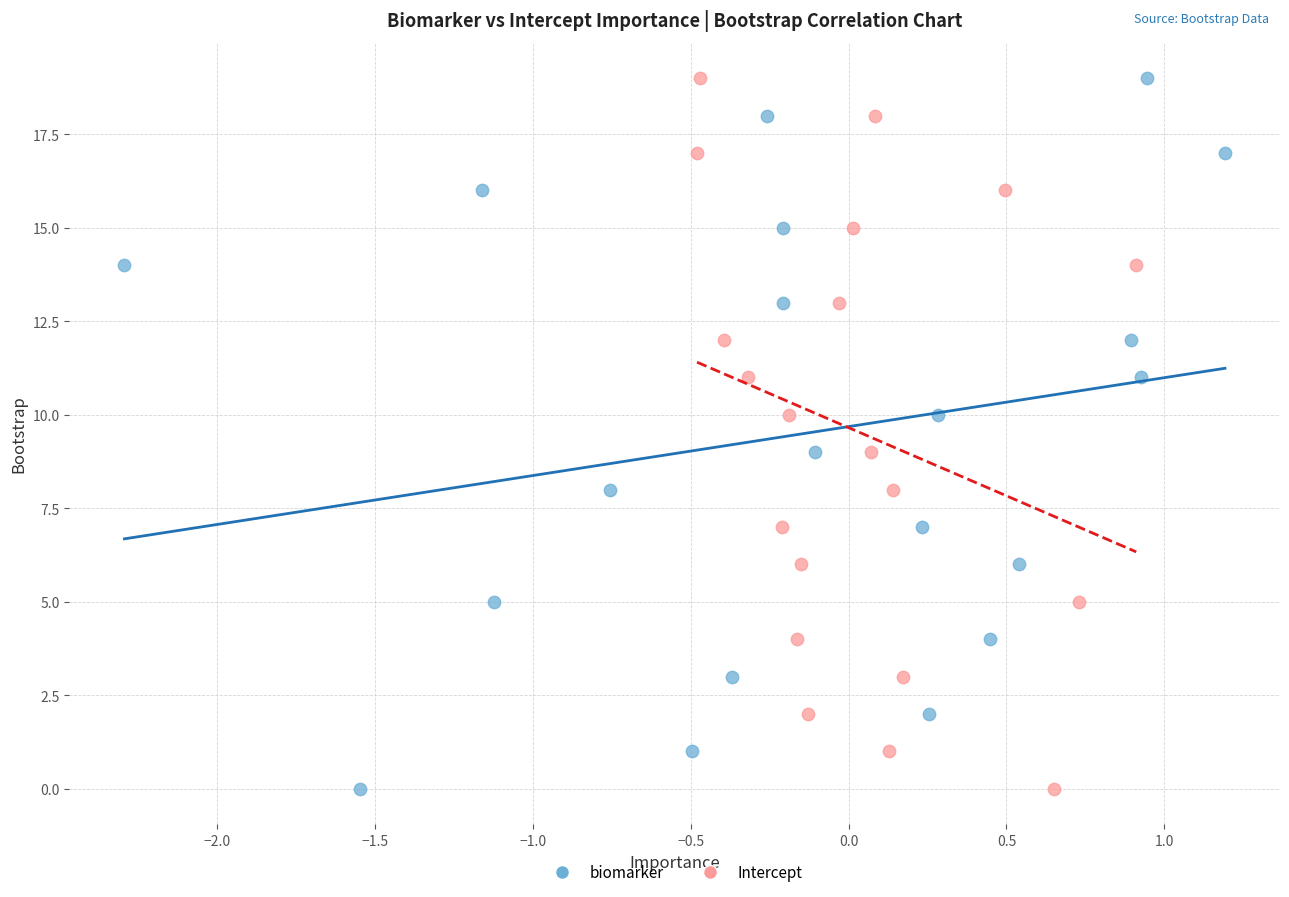

What are all the series names shown in the legend?

biomarker, Intercept